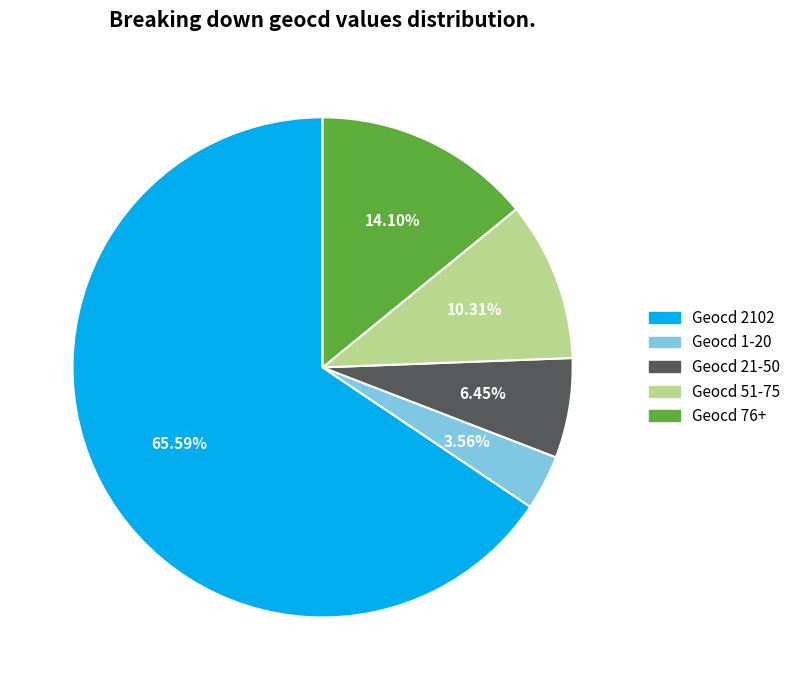

Is there any slice that represents more than half of the pie?

Yes